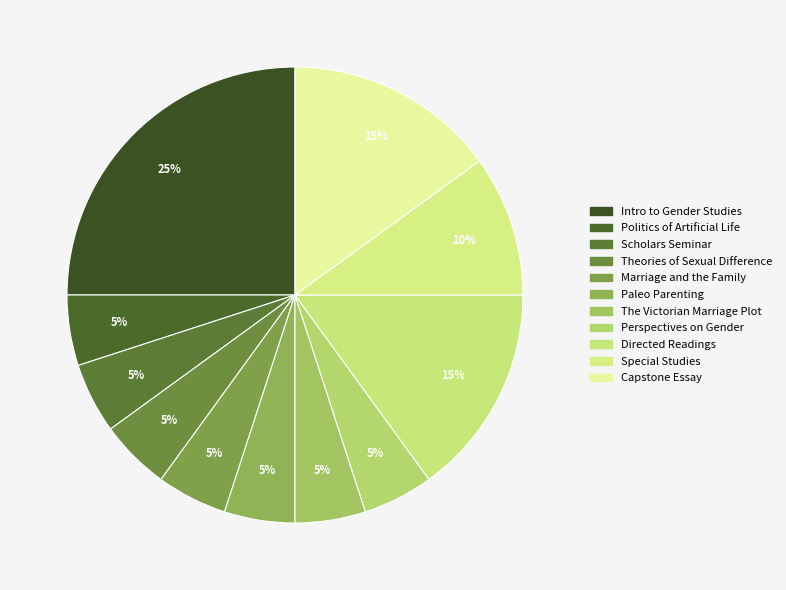

How many segments does this pie chart have?

11